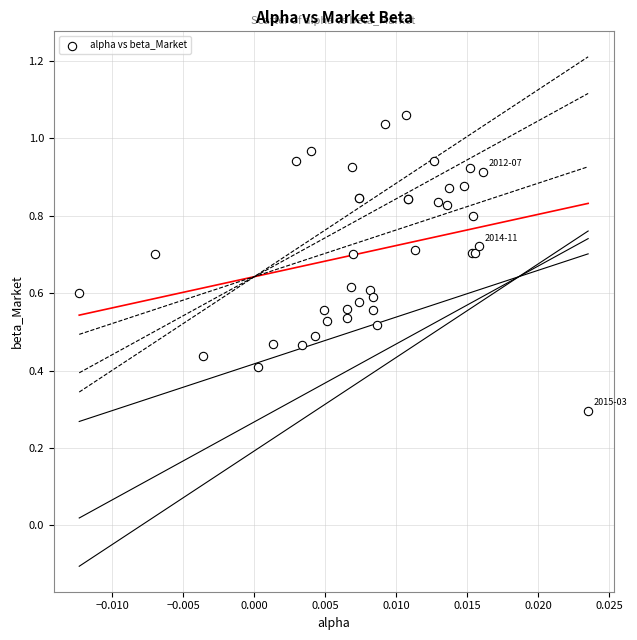

What Y value in the scatter plot is closest to 0?

0.3